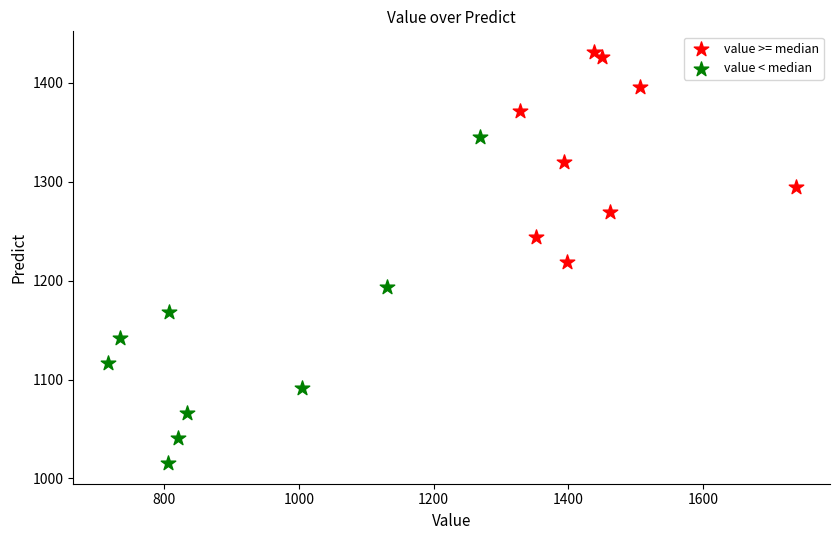

Which series reaches the minimum Y coordinate?

value < median